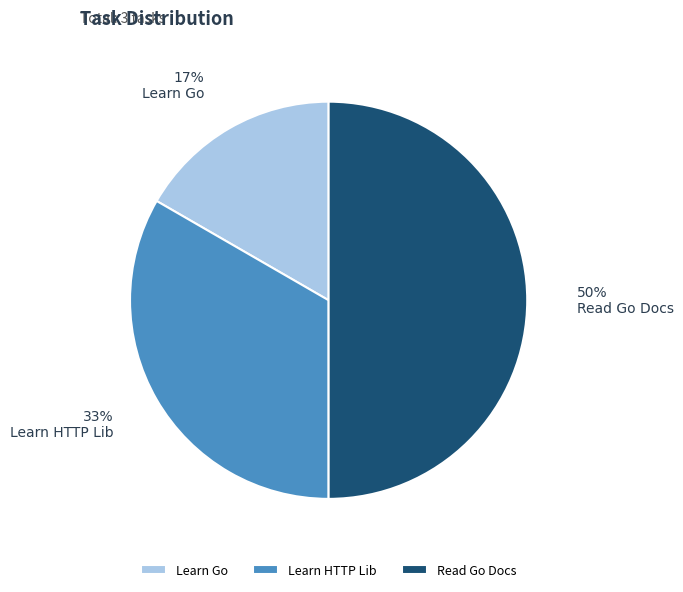

Is it true that Learn Go is 10% of the pie?

False